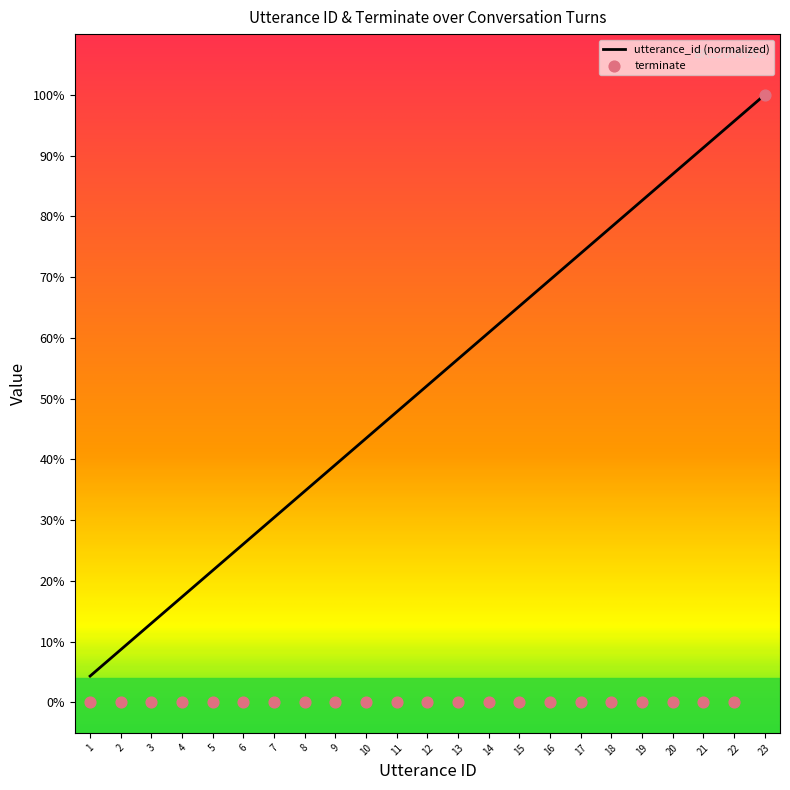

Which series reaches the maximum Y coordinate?

utterance_id